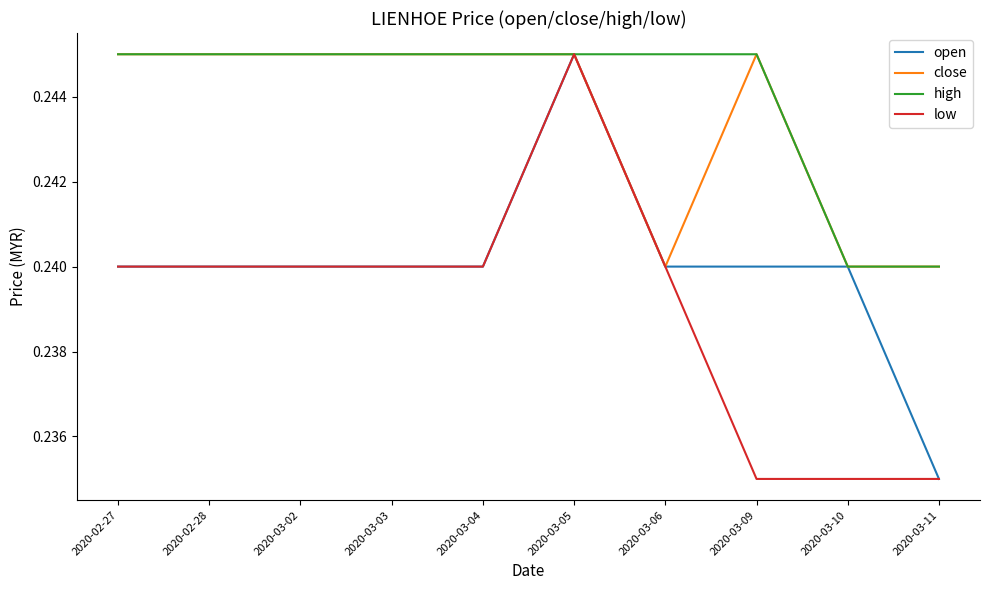

What are all the series names shown in the legend?

open, close, high, low